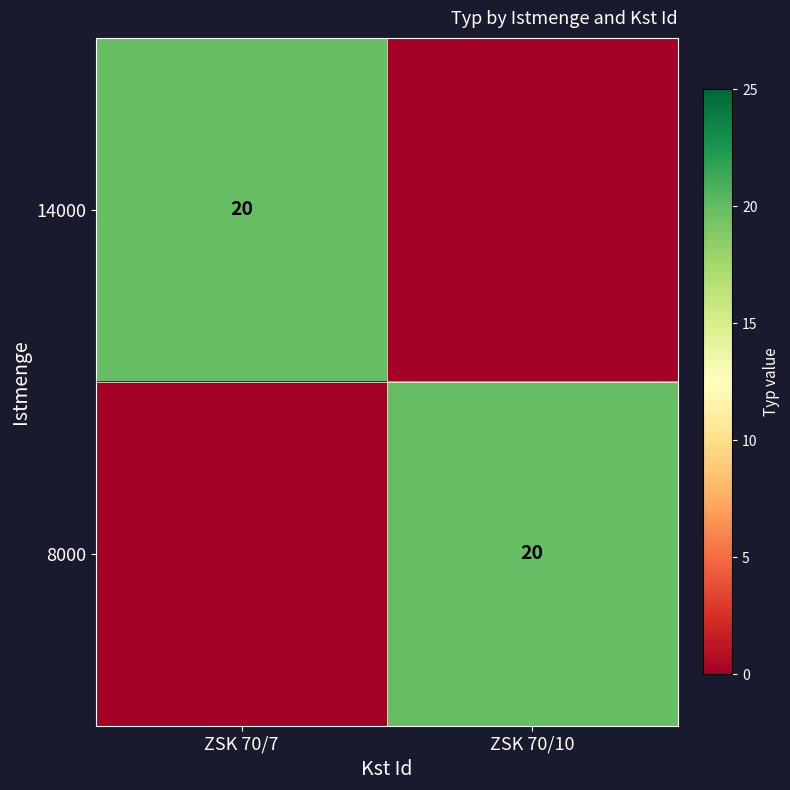

The 14000 series shows 20 at ZSK 70/7. True or false?

True